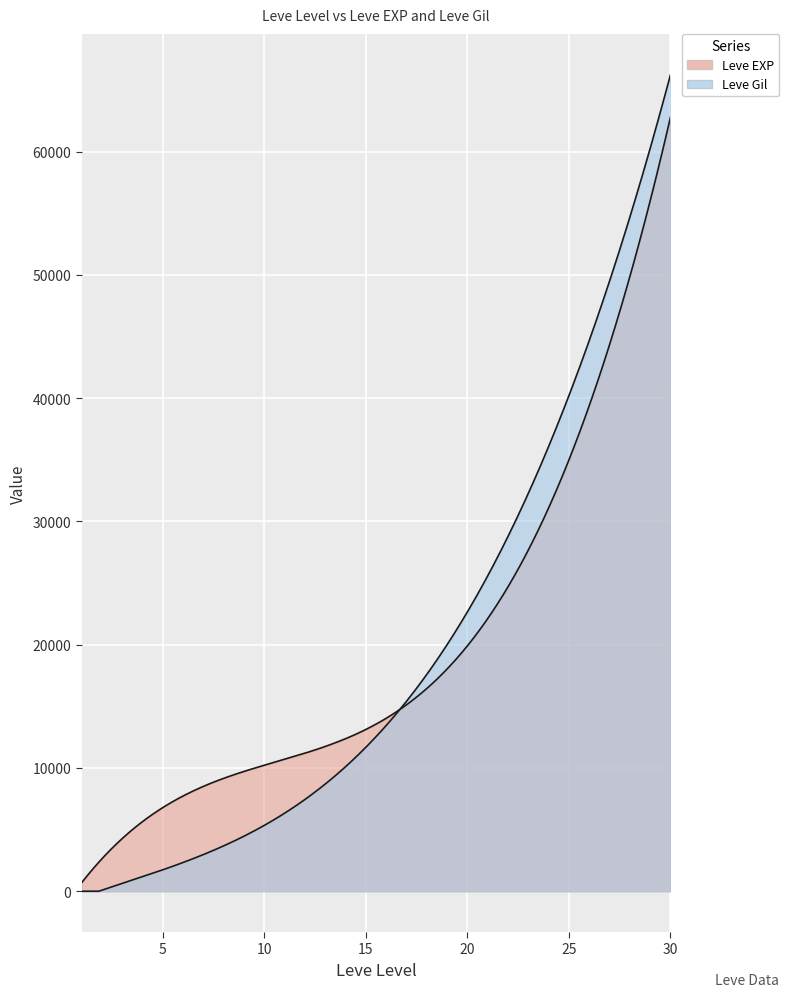

Between 20 and 25, which is larger?

25